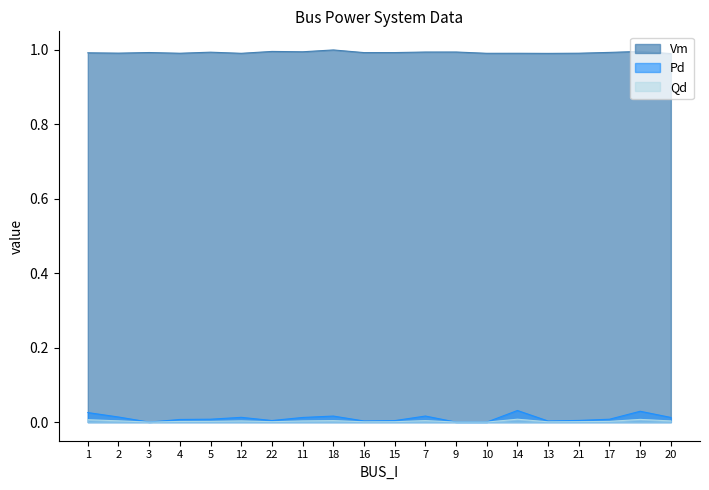

In Vm, how many points are lower than both neighbors (excluding endpoints)?

7